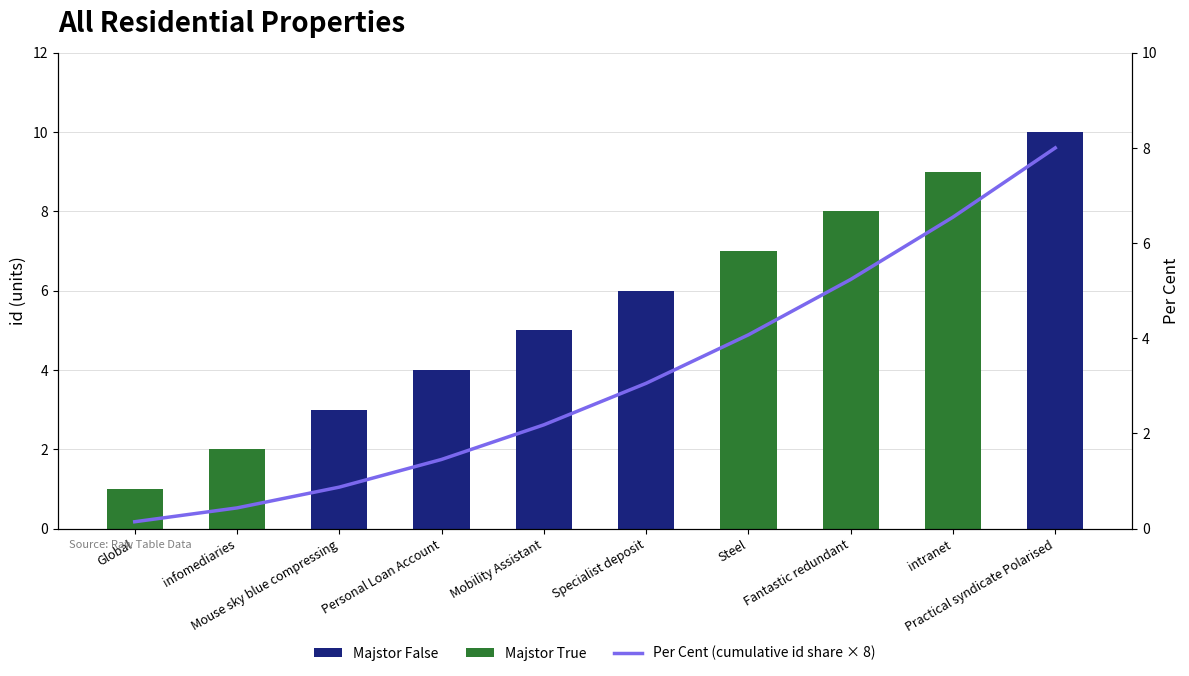

Reading left to right, what are all the values shown in this chart?

Majstor False: 0.0	0.0	3.0	4.0	5.0	6.0	0.0	0.0	0.0	10.0
Majstor True: 1.0	2.0	0.0	0.0	0.0	0.0	7.0	8.0	9.0	0.0
Per Cent (cumulative id share × 8): 0.1	0.4	0.9	1.5	2.2	3.1	4.1	5.2	6.5	8.0